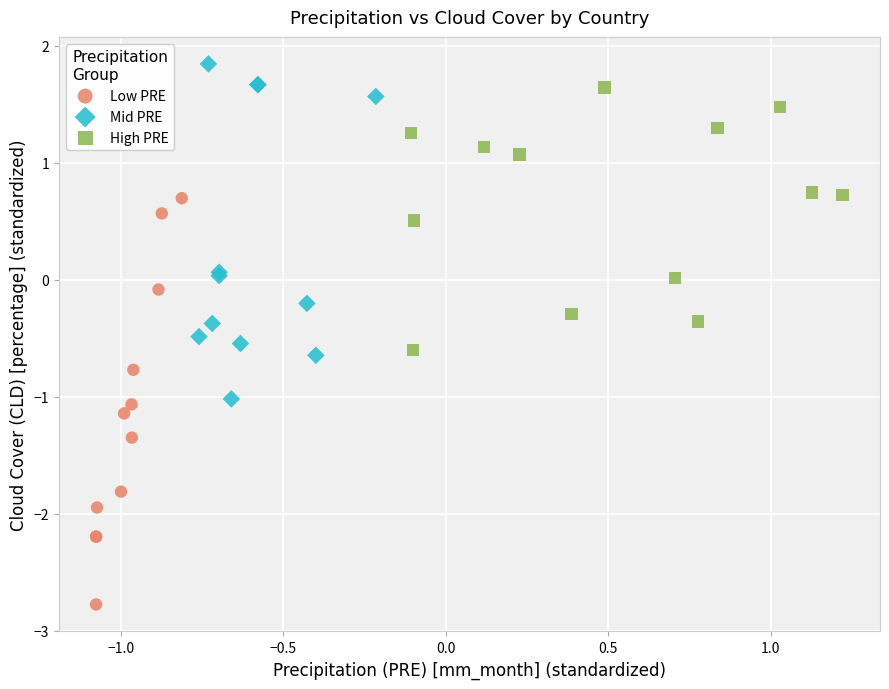

Which series has the largest Y range (max minus min)?

Low PRE